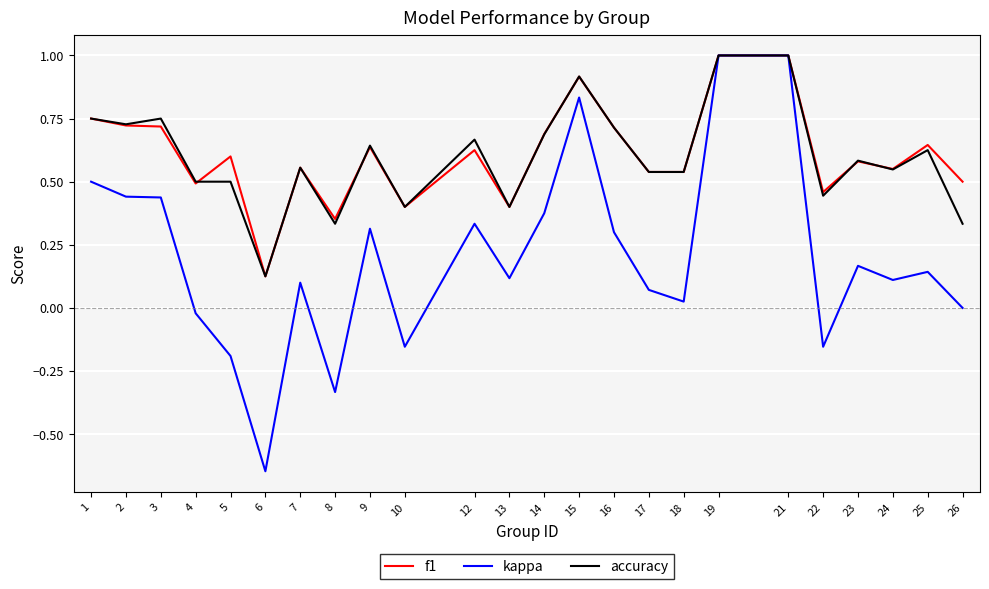

Rank the series at 12 from highest to lowest value.

accuracy, f1, kappa